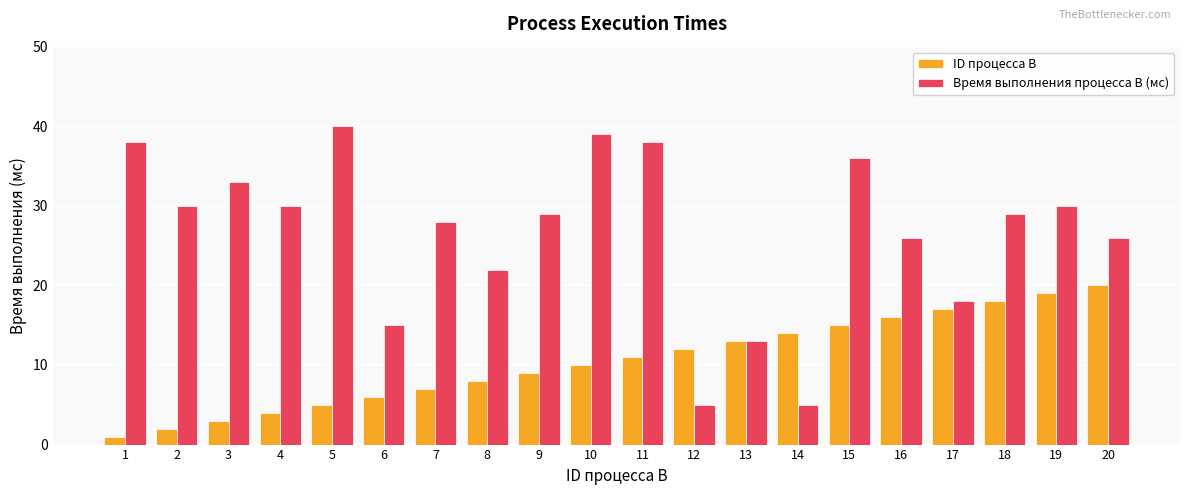

Is the value of ID процесса B at 13 greater than the value of Время выполнения процесса B (мс) at 2?

No